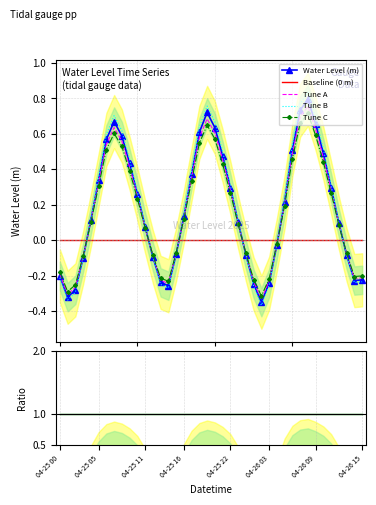

True or false: Ratio to baseline and Baseline (0 m) cross at least once.

False